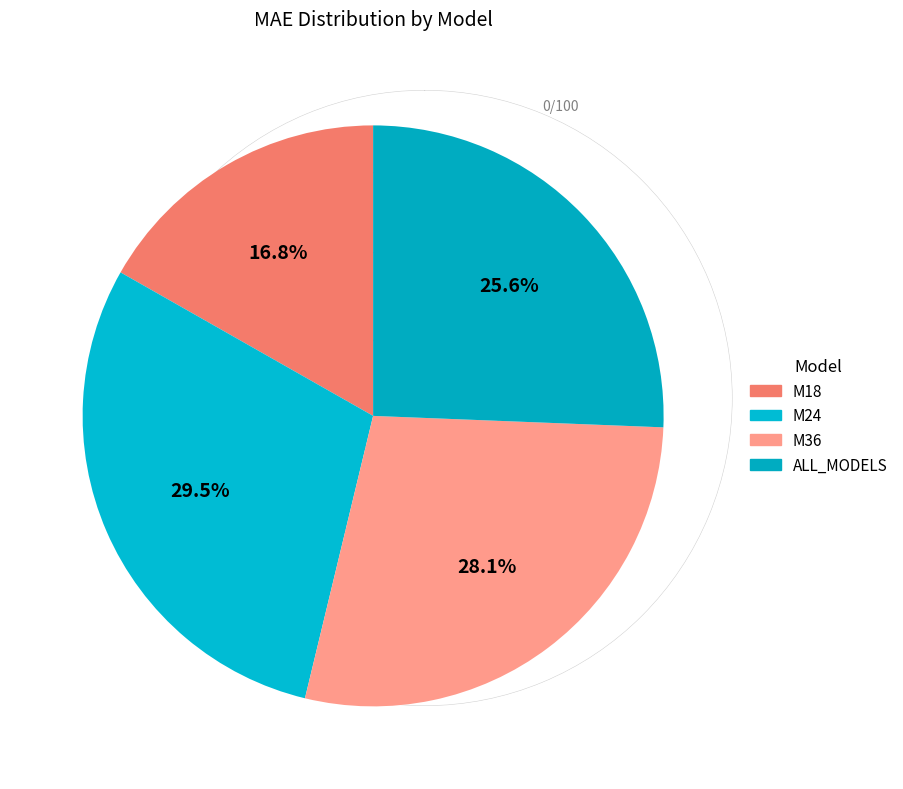

Does M18 account for over 50% of the chart?

No